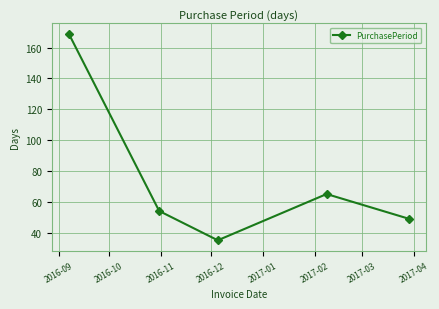

True or false: there are more than 2 points higher than both neighbors.

False